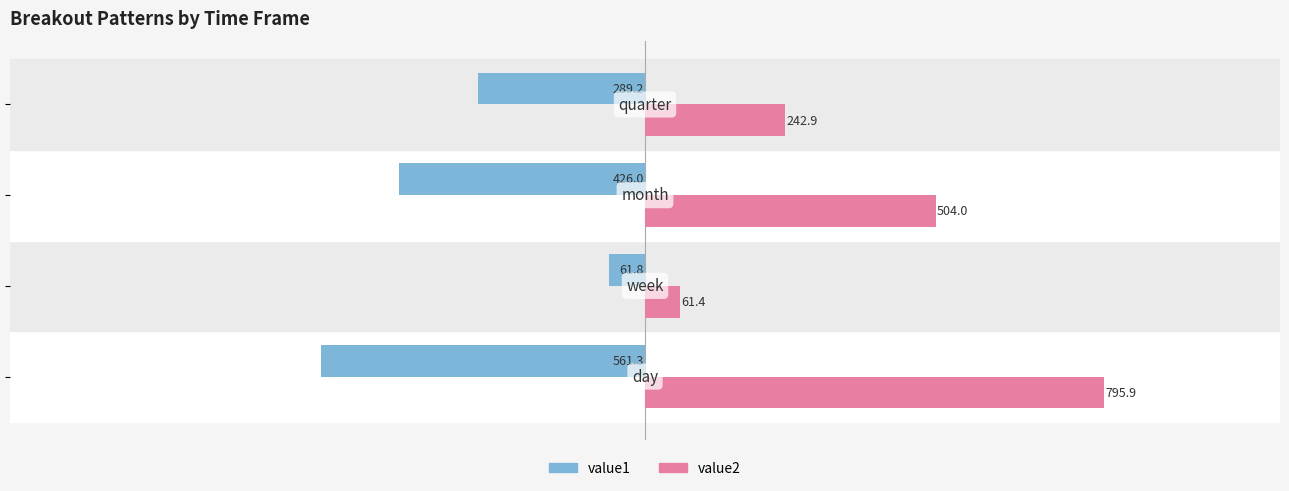

What is the minimum value shown in the chart?

-561.3